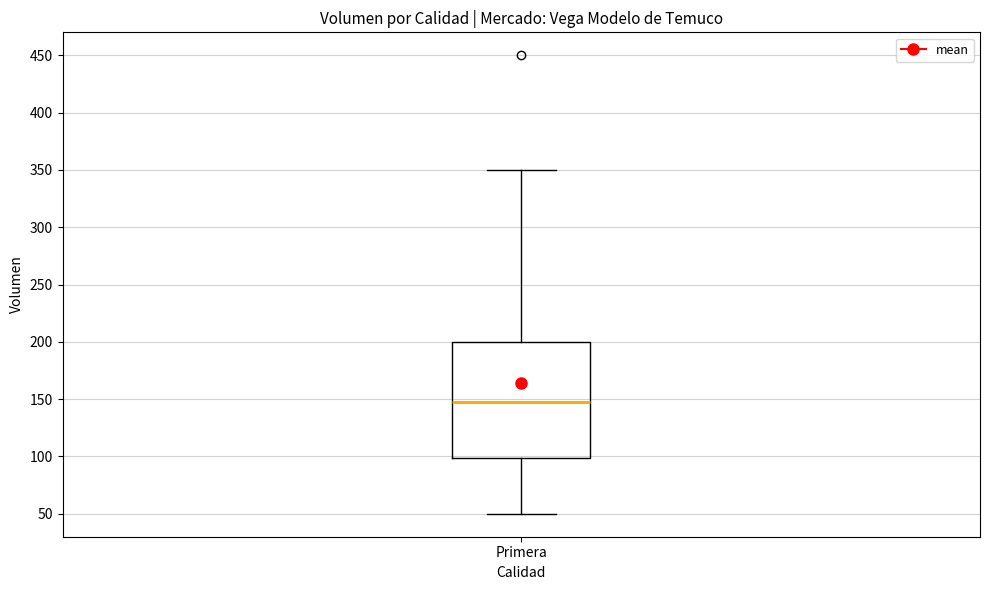

Where does the upper whisker of the box for Primera end on the y-axis? The values are not printed on the chart, so give them approximately, as read against the axis.

350